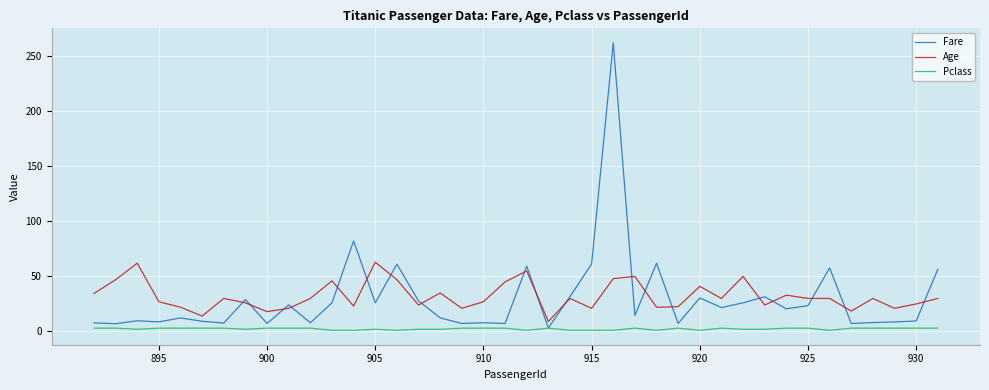

List the series in order of their peak value, highest first.

Fare, Age, Pclass